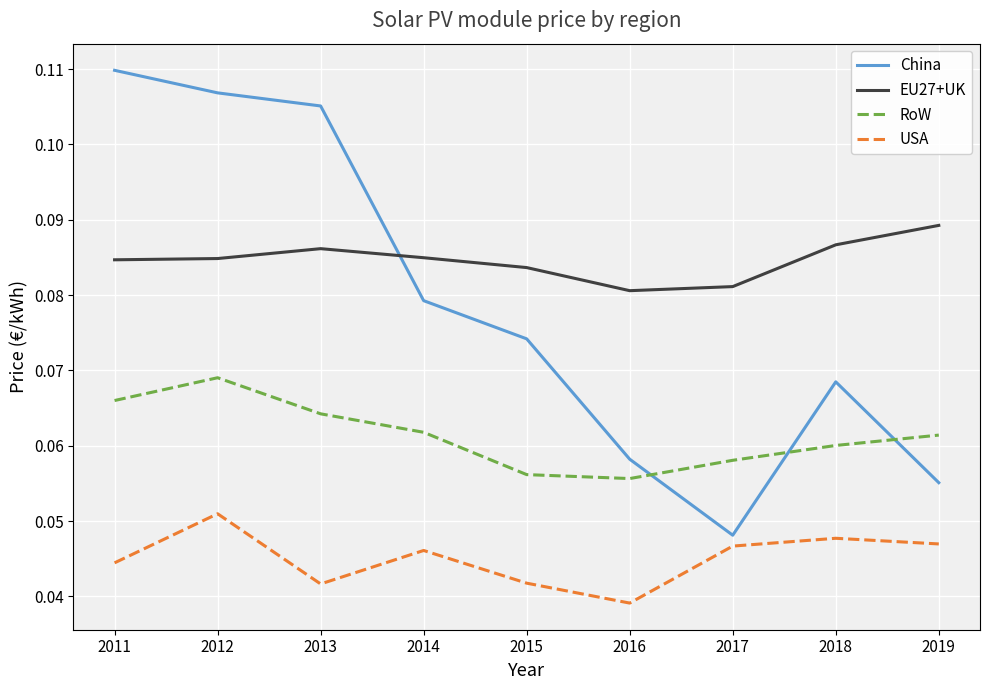

How many lines are shown in the chart?

4